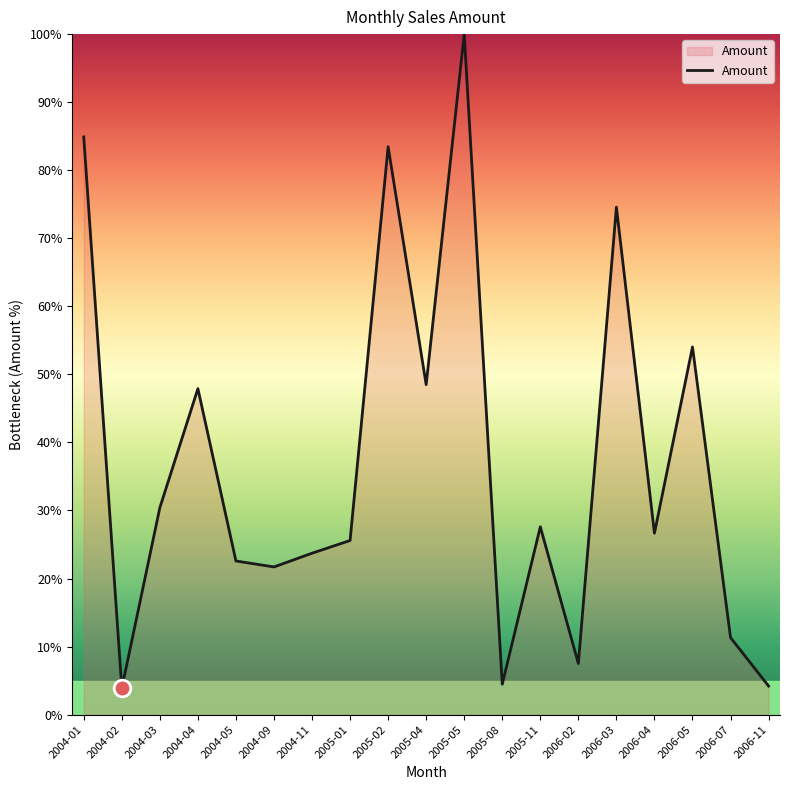

What is the difference between the maximum and minimum values?

96.1